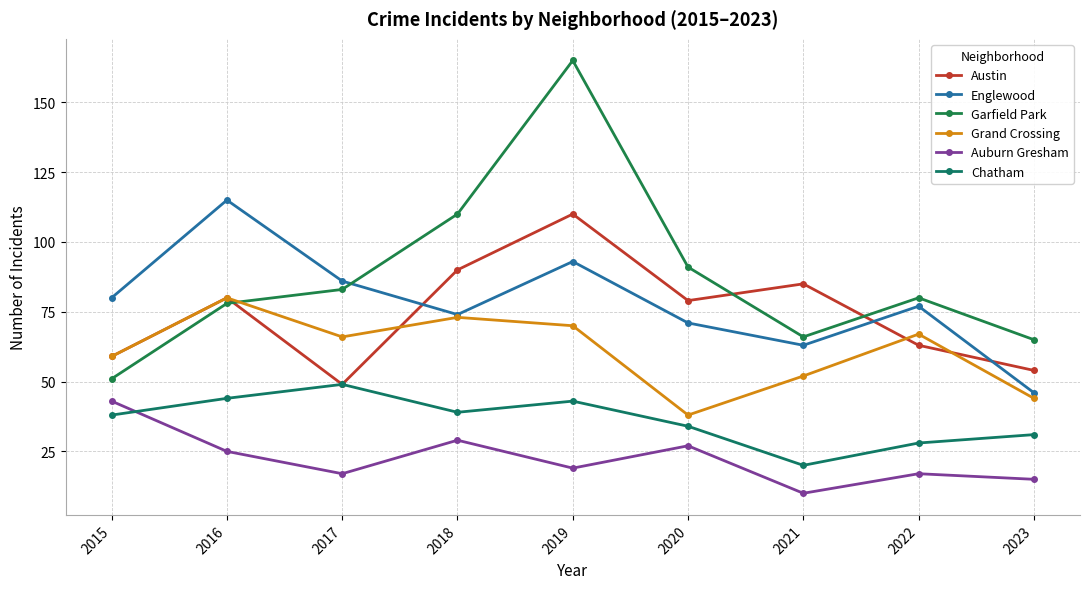

True or false: Chatham and Englewood intersect in this chart.

False